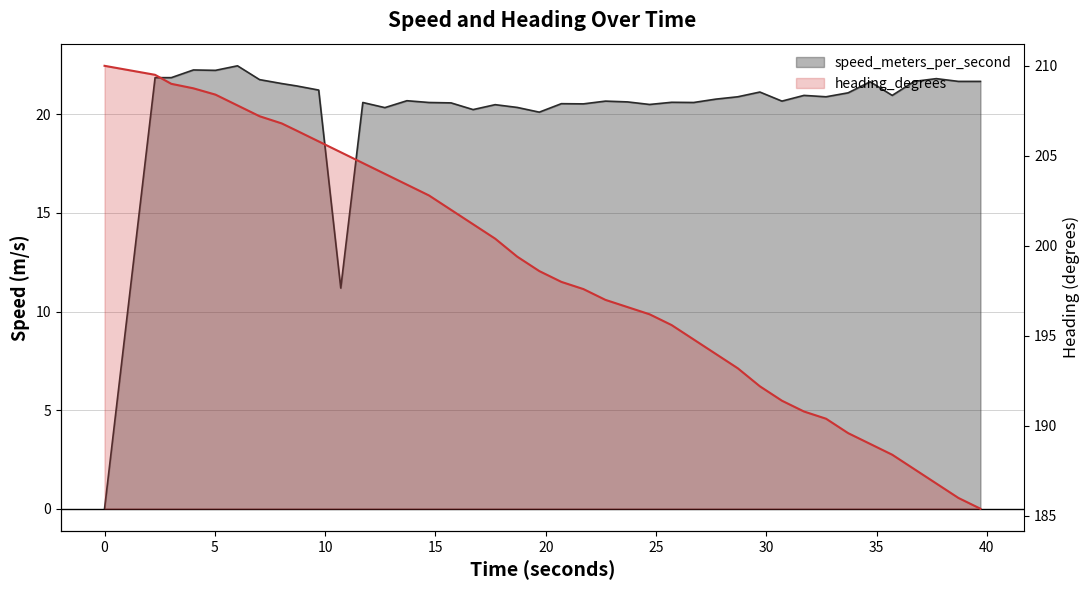

How many lines are shown in the chart?

2